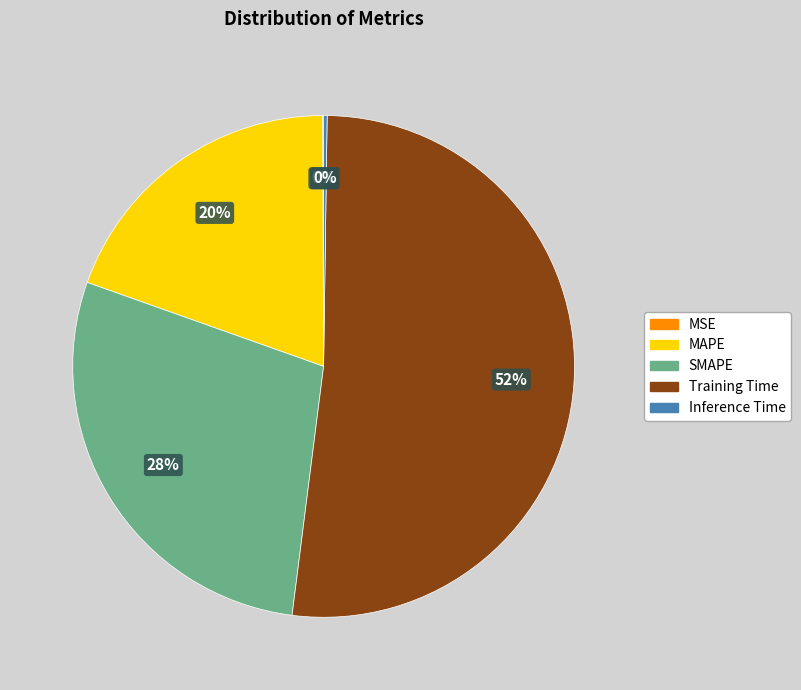

Is there any slice that represents more than half of the pie?

Yes